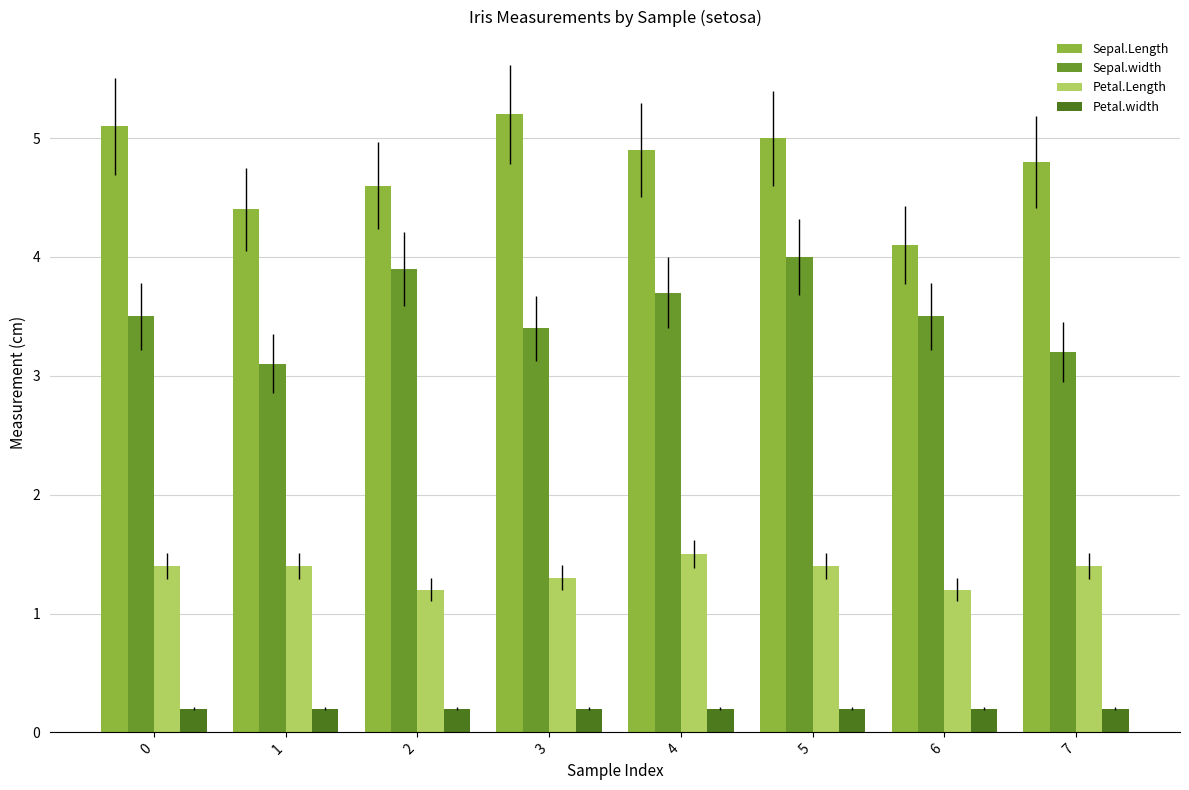

Does the chart contain any negative values?

No